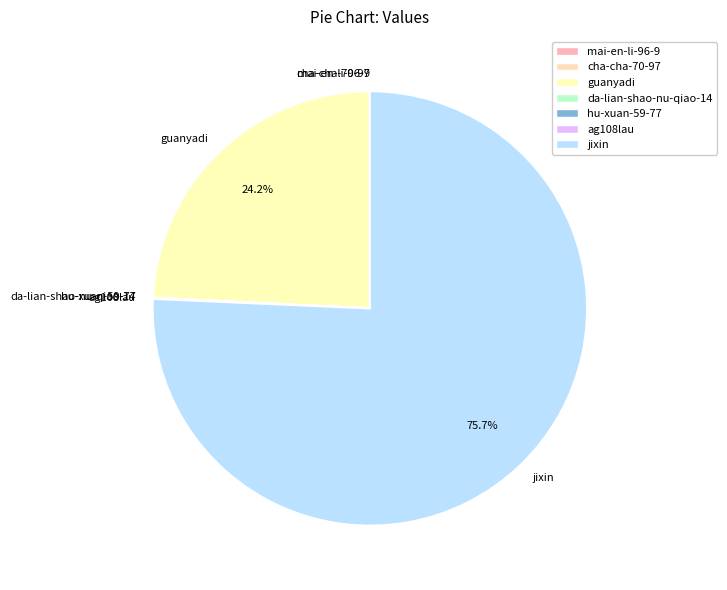

Which slice represents more than half of the pie?

jixin